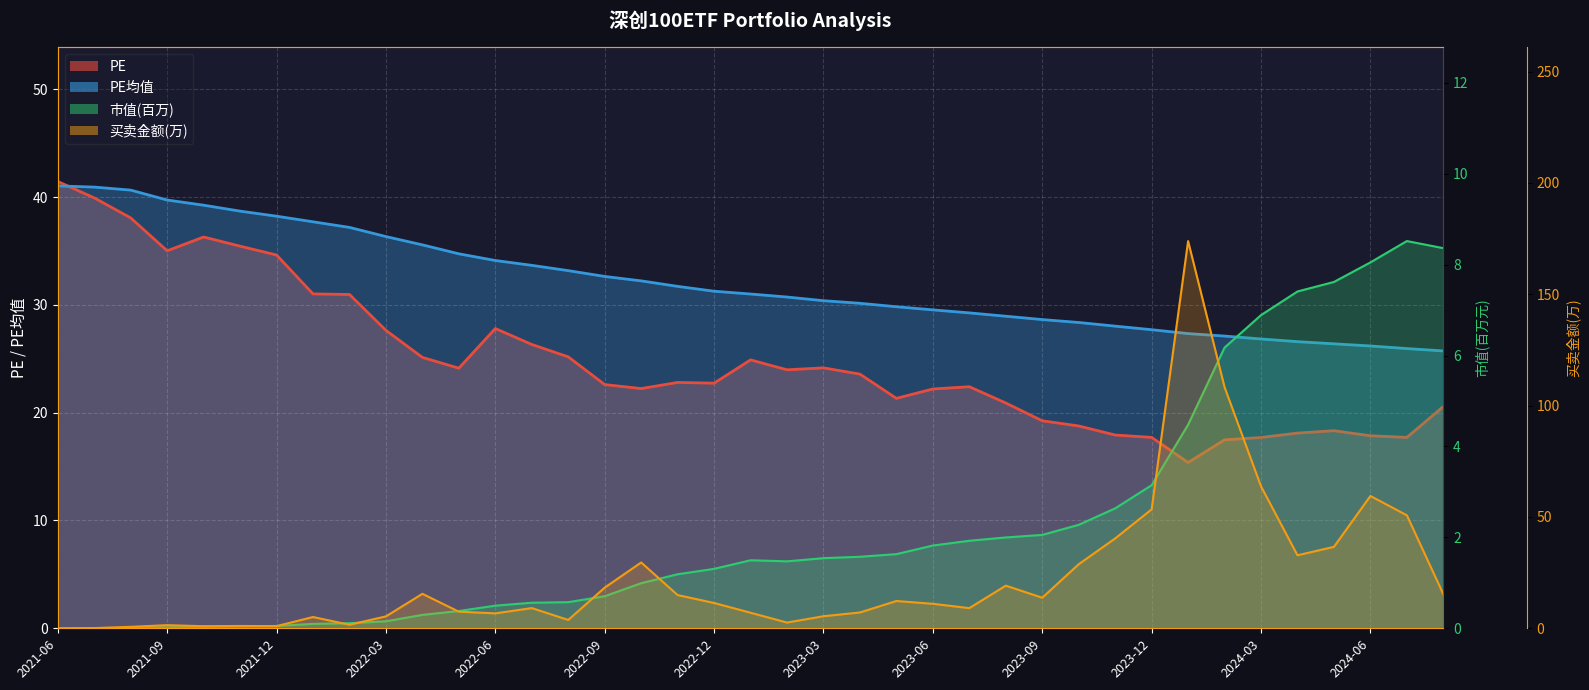

True or false: PE均值 has more than 2 points higher than both neighbors.

False